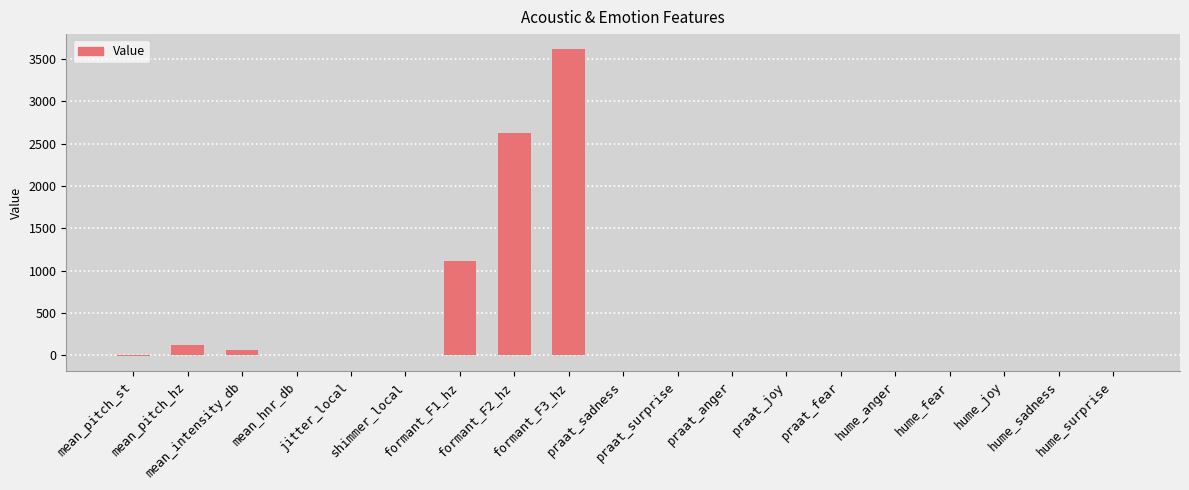

Count the number of values greater than 0.

17